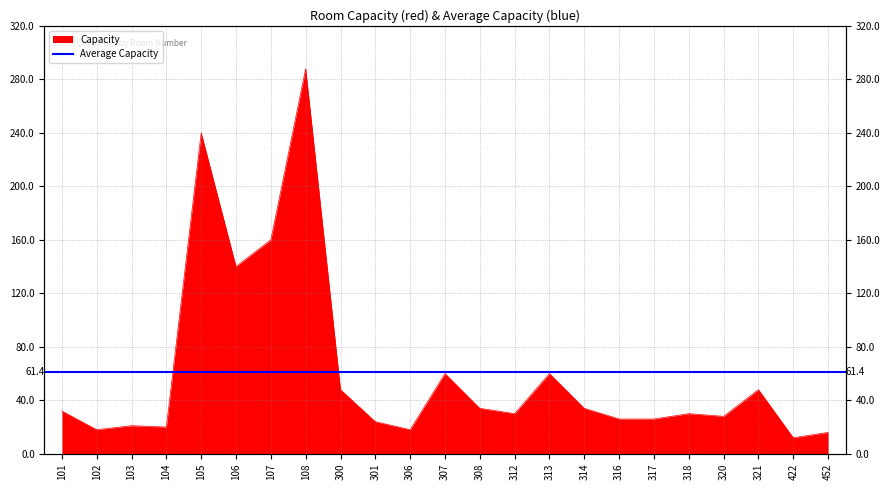

How many values are below 30?

10